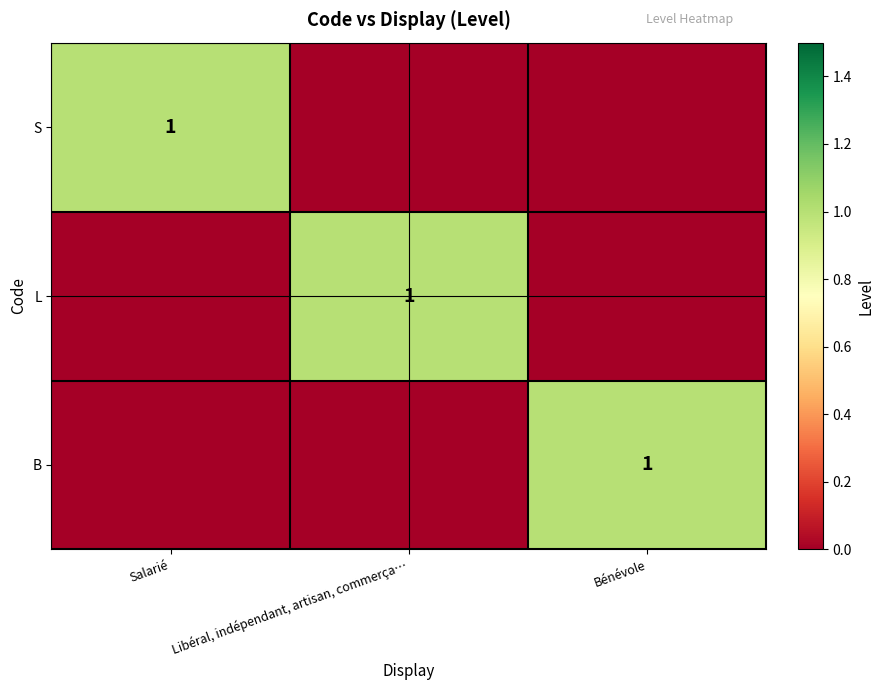

The value of L at Libéral, indépendant, artisan, commerça… is 1. True or false?

True